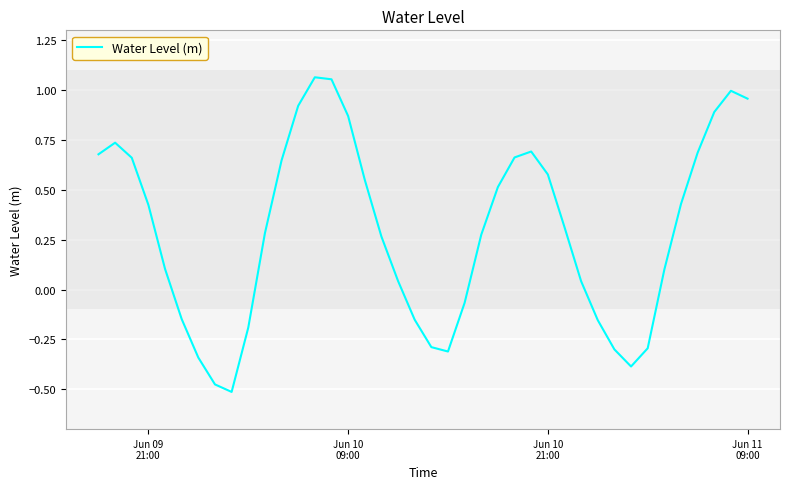

What is the difference between the maximum and minimum values?

1.6